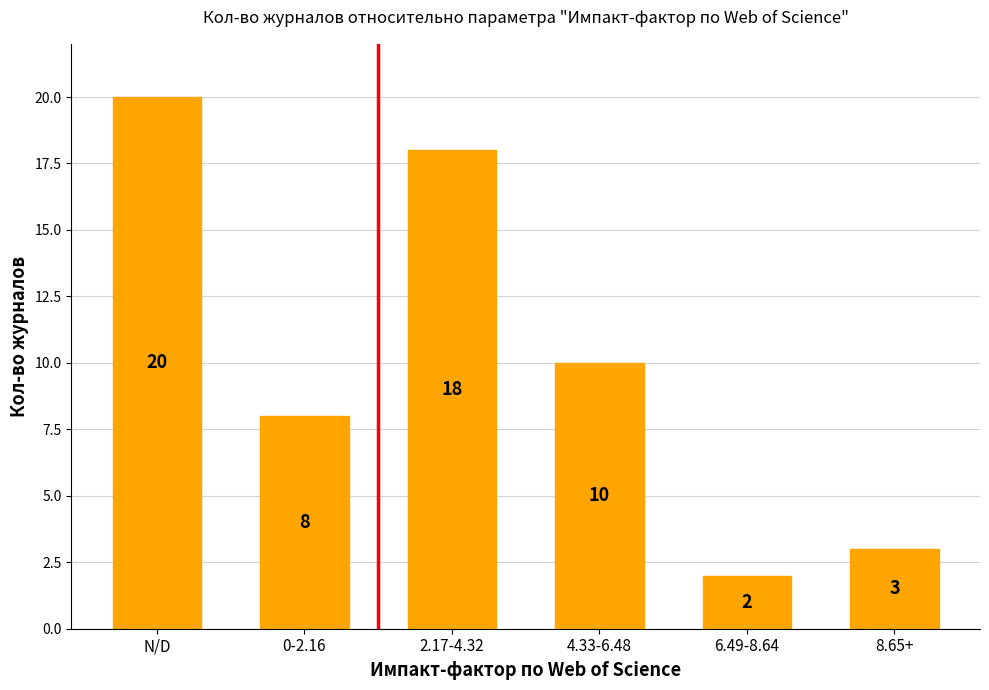

Which has a higher value, 8.65+ or 0-2.16?

0-2.16